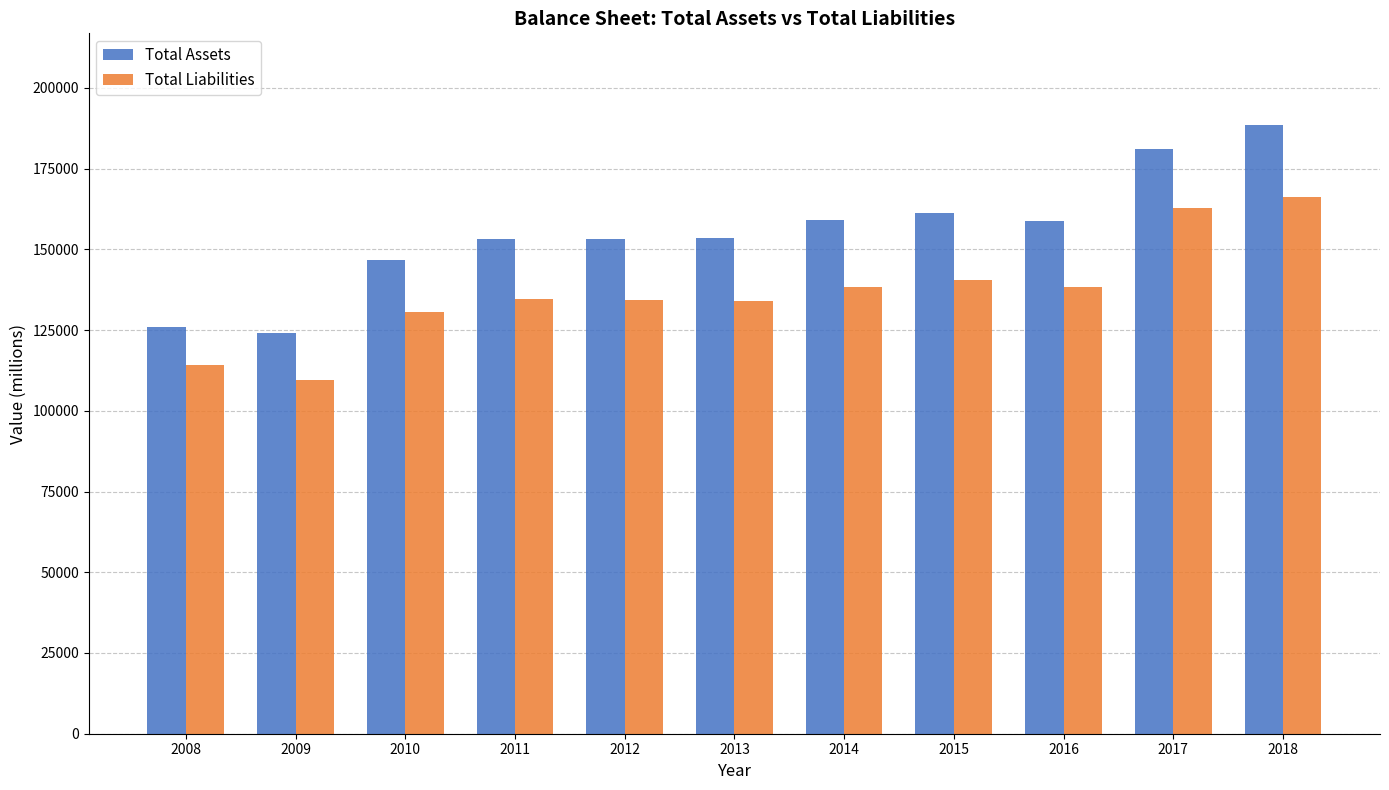

Is the value of Total Liabilities at 2015 greater than the value of Total Assets at 2009?

Yes